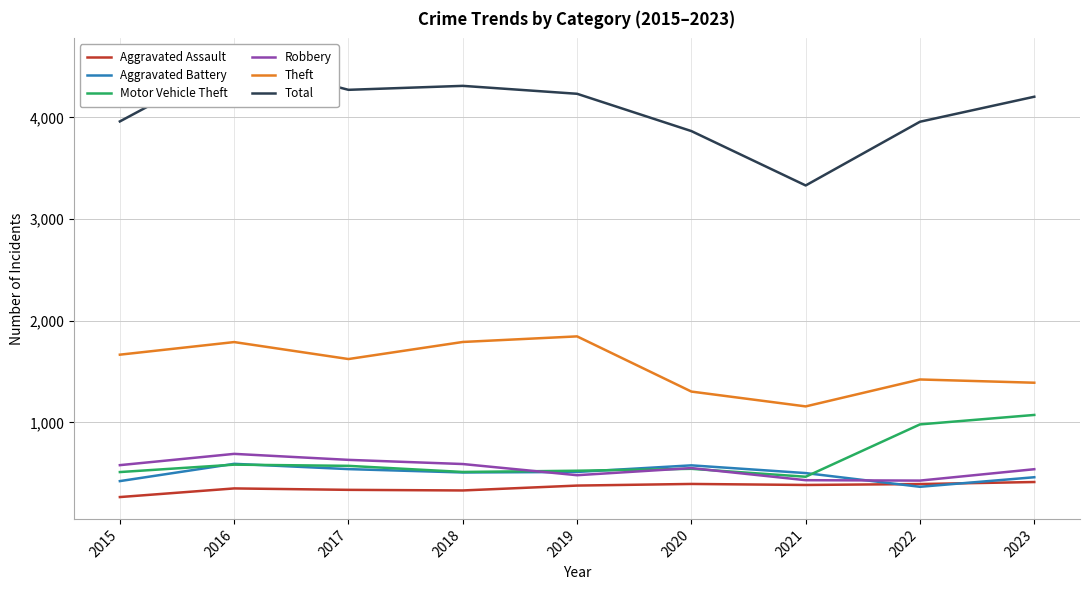

How many lines are shown in the chart?

6